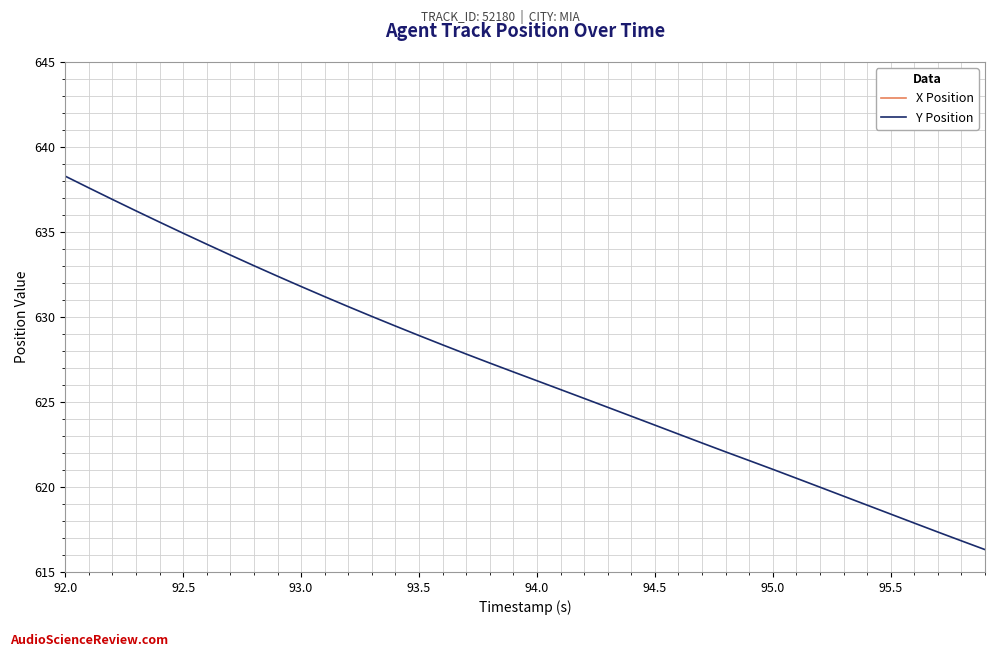

What is the maximum value for Y Position?

638.3